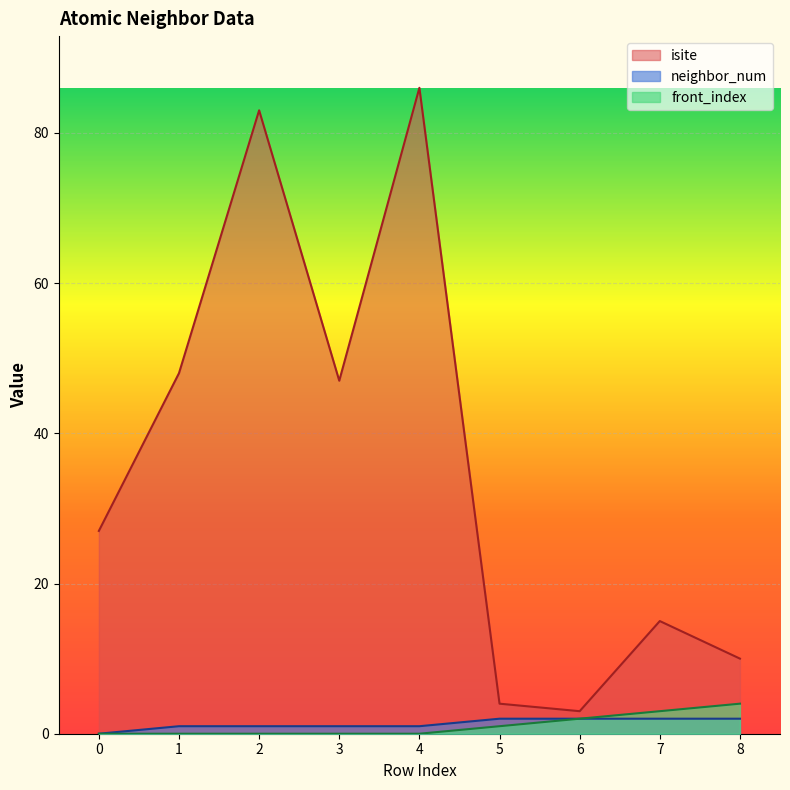

Which has a higher value, 2 or 1?

2